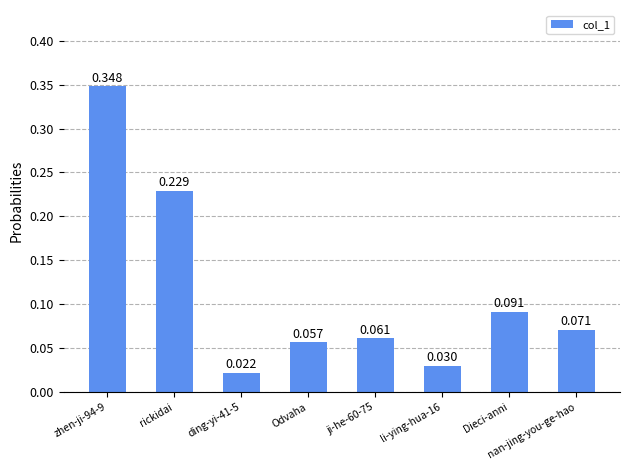

At which label is the value closest to 0?

ding-yi-41-5